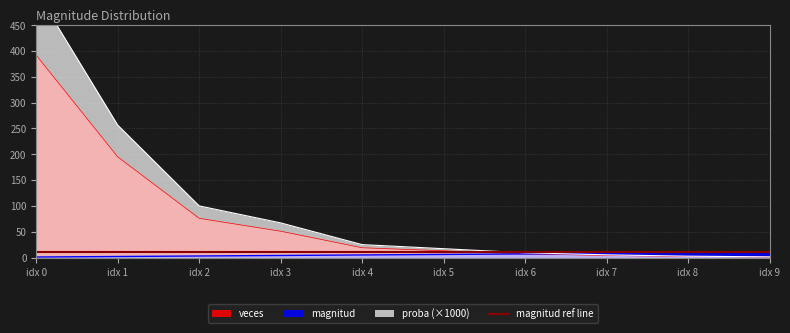

List the series in order of their overall mean, lowest first.

magnitud, veces, proba